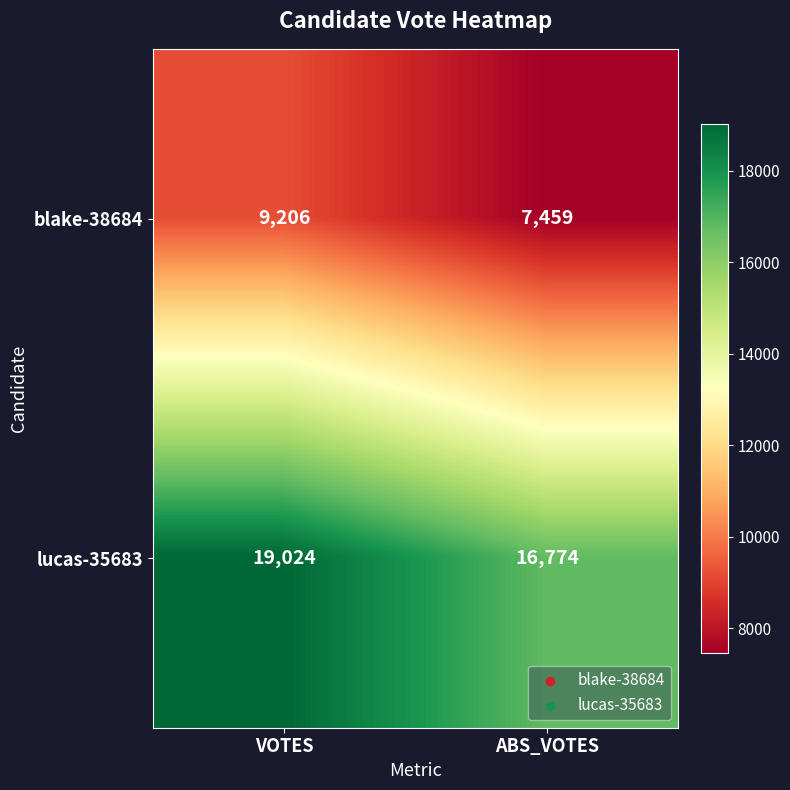

Which series changed the most between VOTES and ABS_VOTES?

lucas-35683